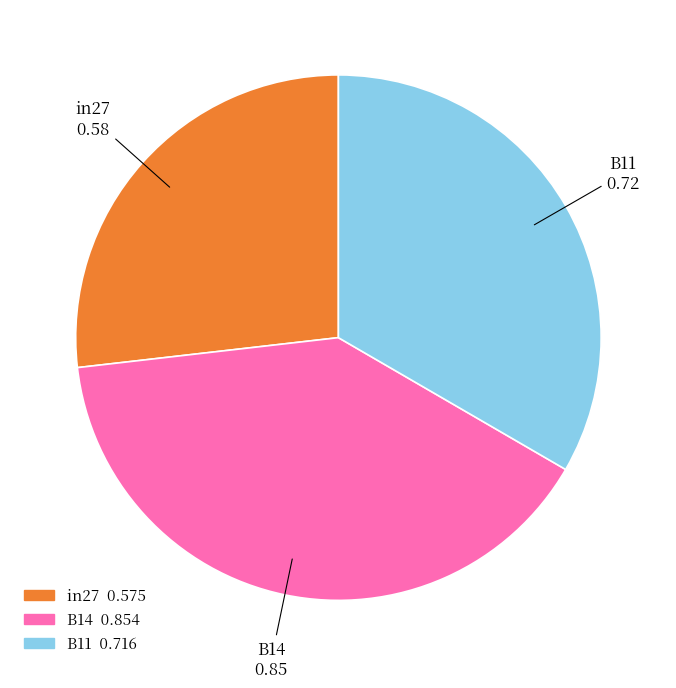

True or false: B11 accounts for 45% of the total.

False